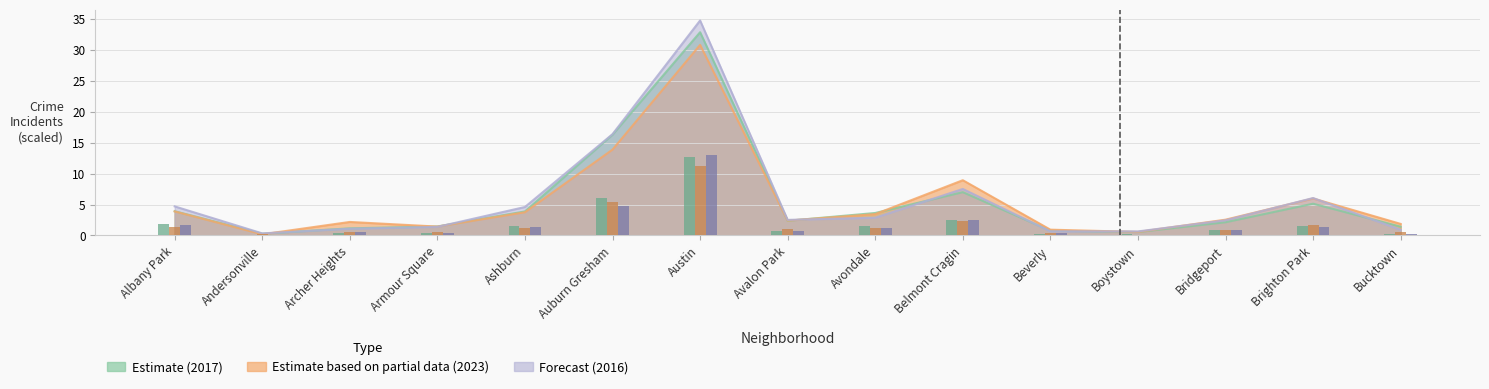

What is the label of the 9th bar from the right?

Austin